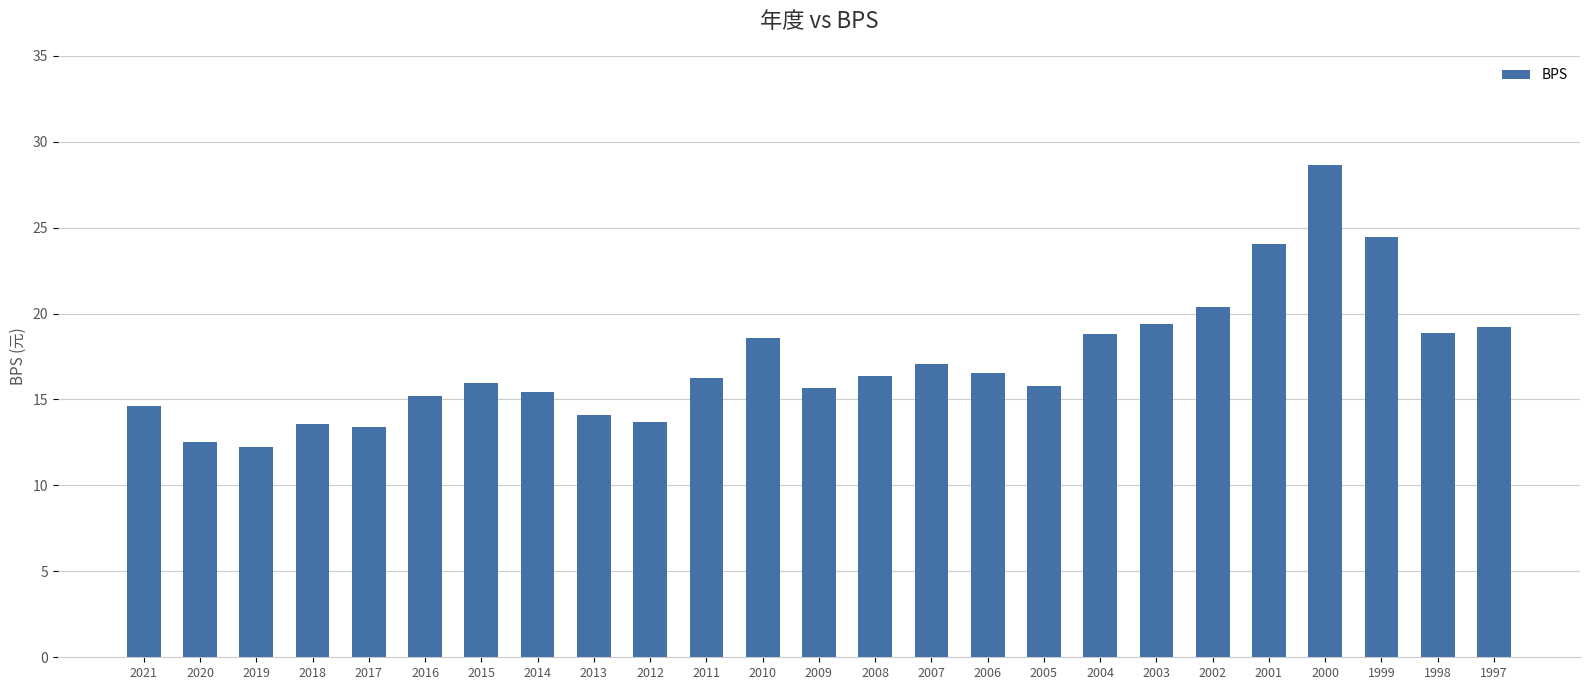

True or false: the data shows 32.1 at 1999.

False